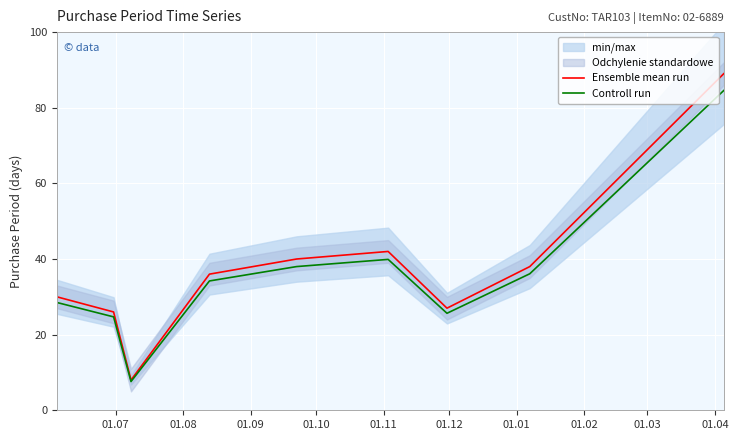

What is the difference between the second highest and minimum values in the Ensemble mean run series?

34.0